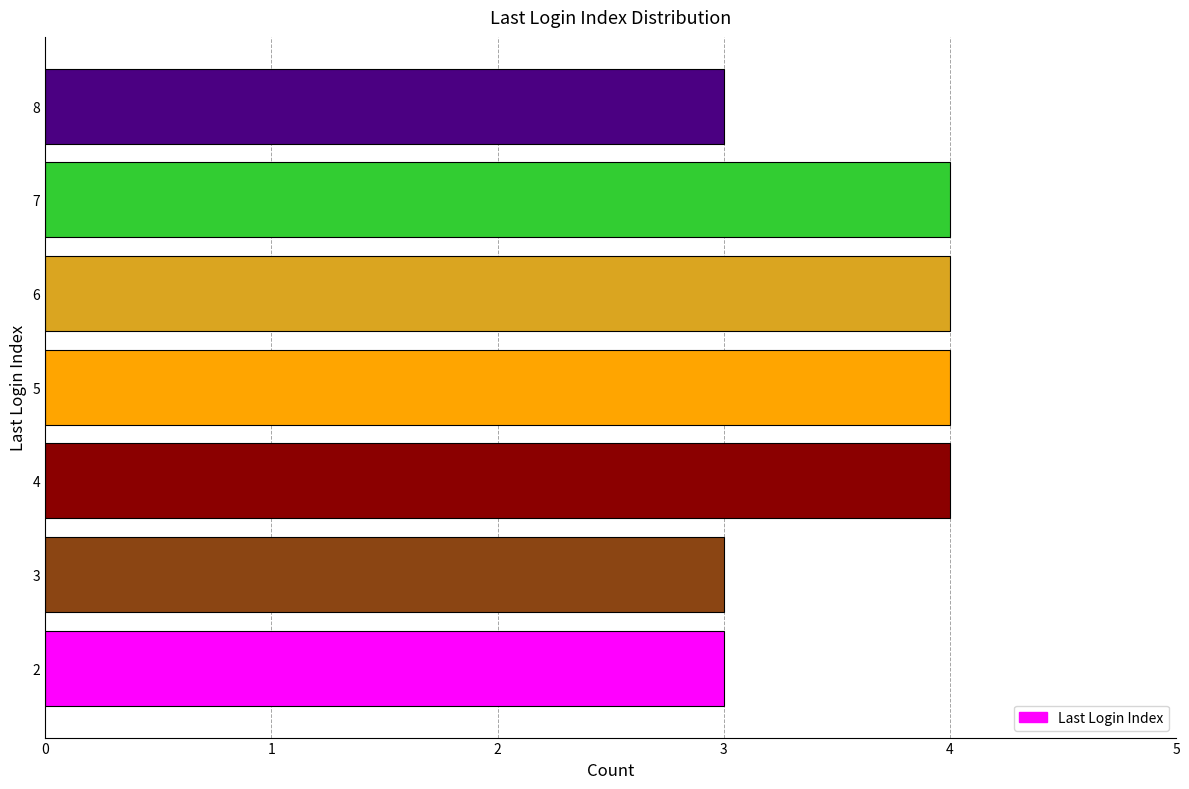

How many data points are less than 4?

3